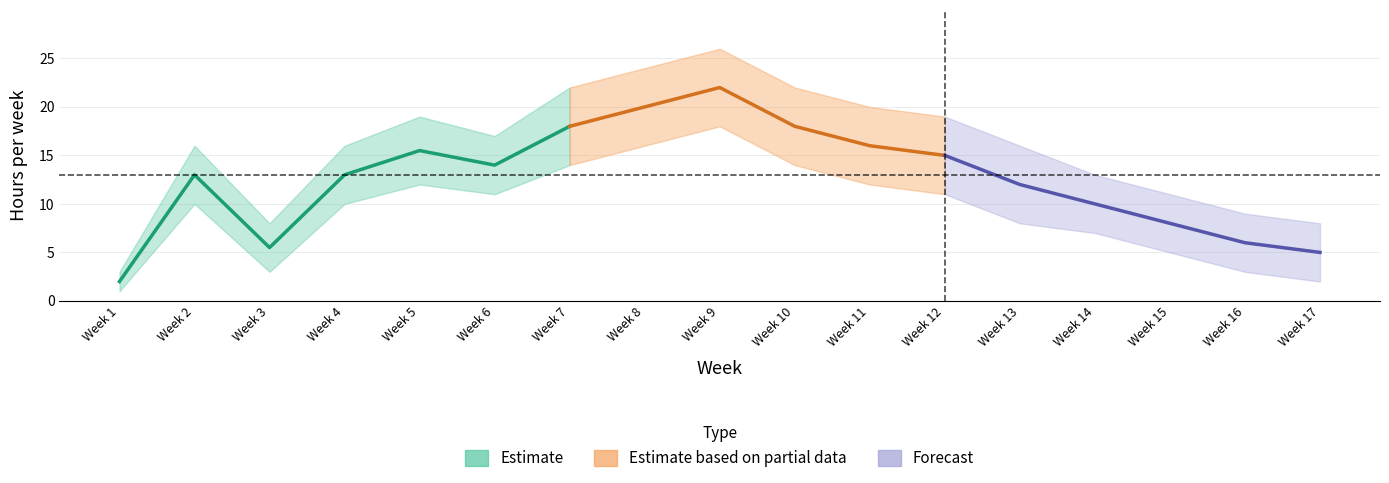

Where does the lower series first go above 10?

Week 5